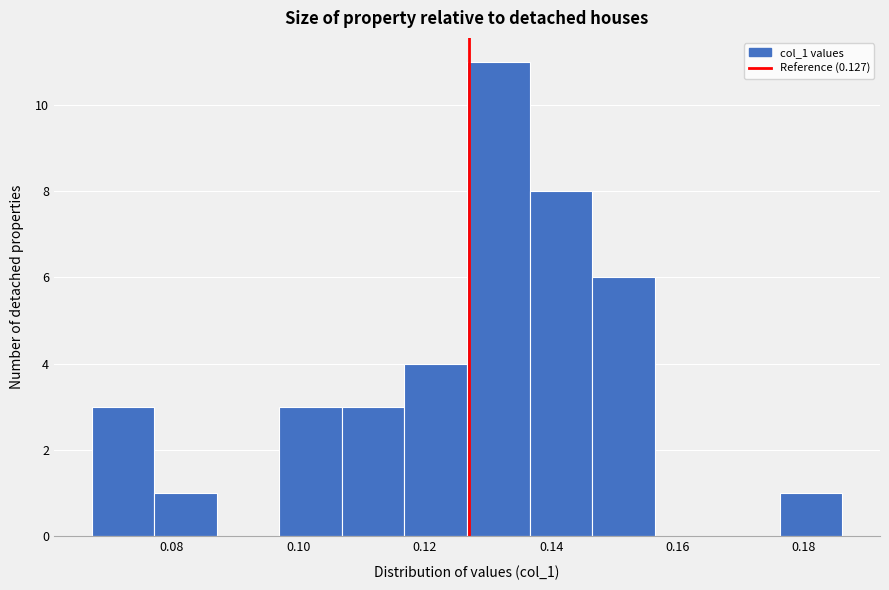

Reading left to right, transcribe this chart: for each bar, give the range it covers on the x-axis and its height. Neither the bar edges nor the heights are printed on the chart, so give them approximately, as read against the axes.

0.068 to 0.078: 3
0.078 to 0.088: 1
0.088 to 0.096: 0
0.096 to 0.106: 3
0.106 to 0.116: 3
0.116 to 0.126: 4
0.126 to 0.136: 11
0.136 to 0.146: 8
0.146 to 0.156: 6
0.156 to 0.166: 0
0.166 to 0.176: 0
0.176 to 0.186: 1